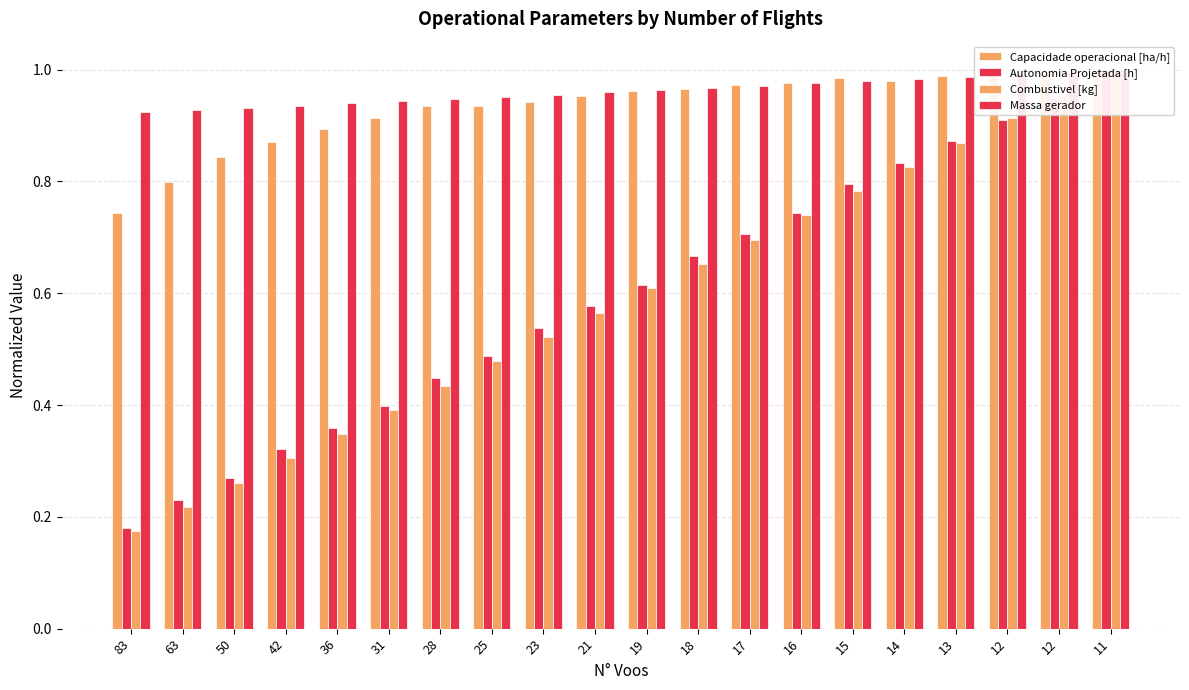

How many distinct data groups are displayed?

4